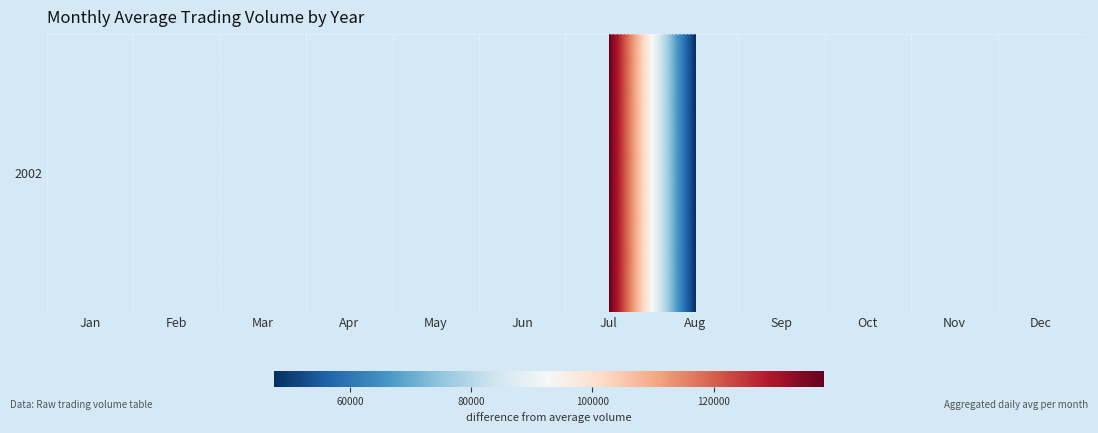

How many positive values are there?

2